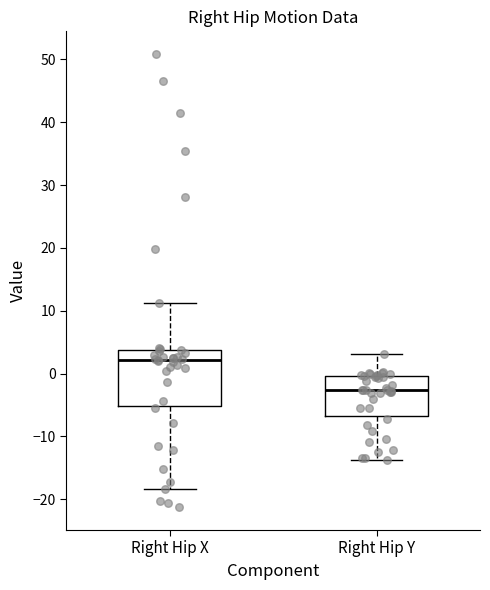

Which box's median line is the lowest?

Right Hip Y